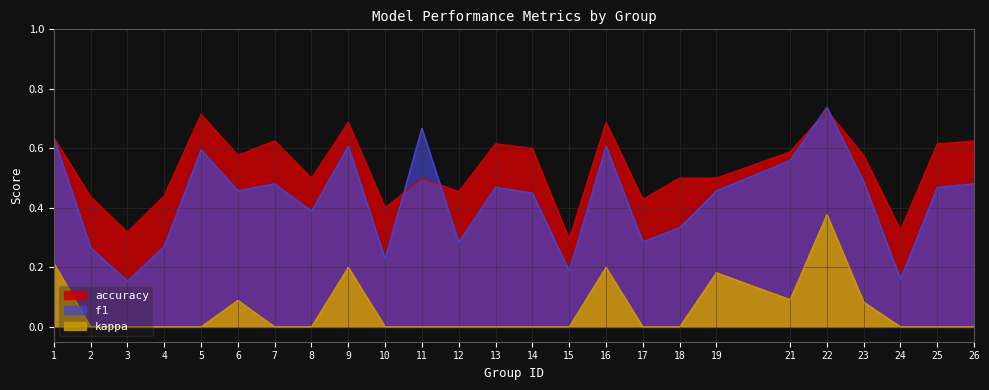

At which label does f1 reach its peak?

22